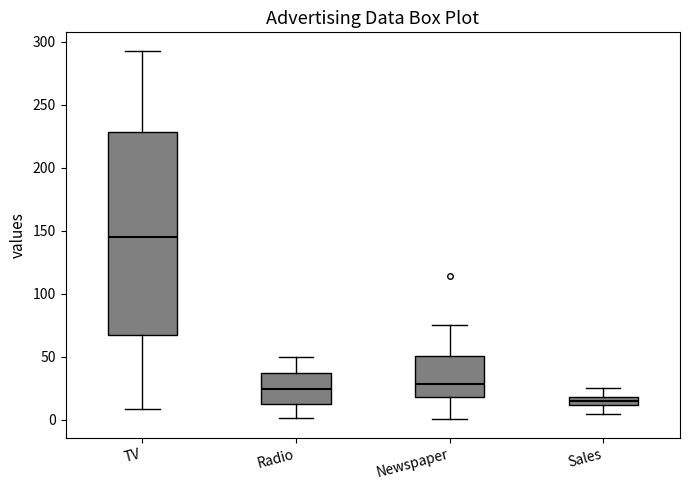

Where does the upper whisker of the box for Newspaper end on the y-axis? The values are not printed on the chart, so give them approximately, as read against the axis.

75